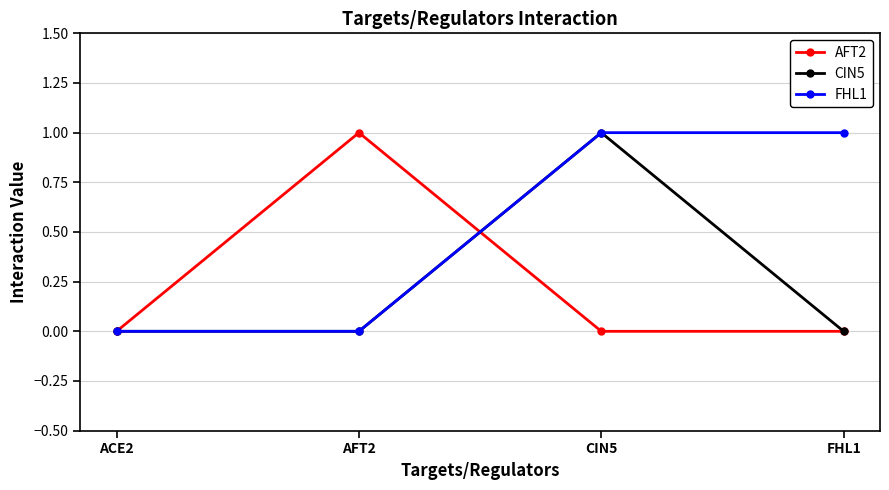

What is the label of the 2nd point from the right?

CIN5